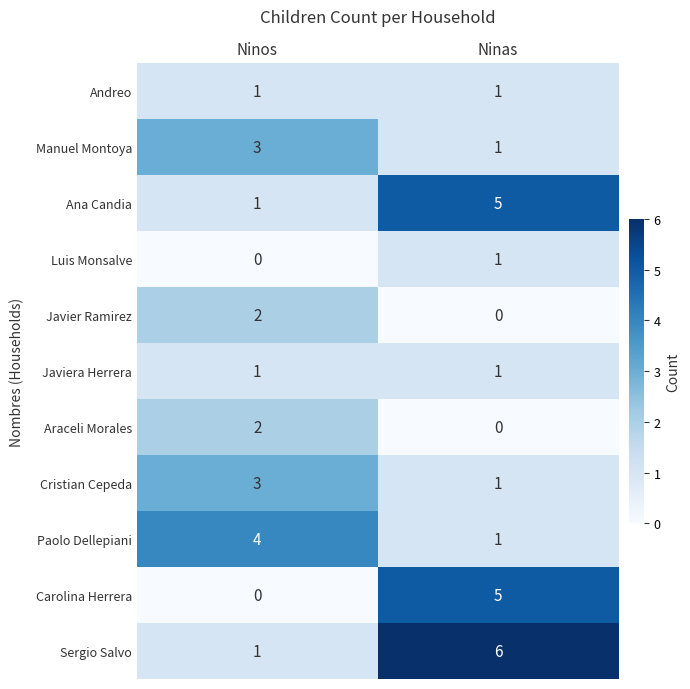

What is the total value across all series at Ninos?

18